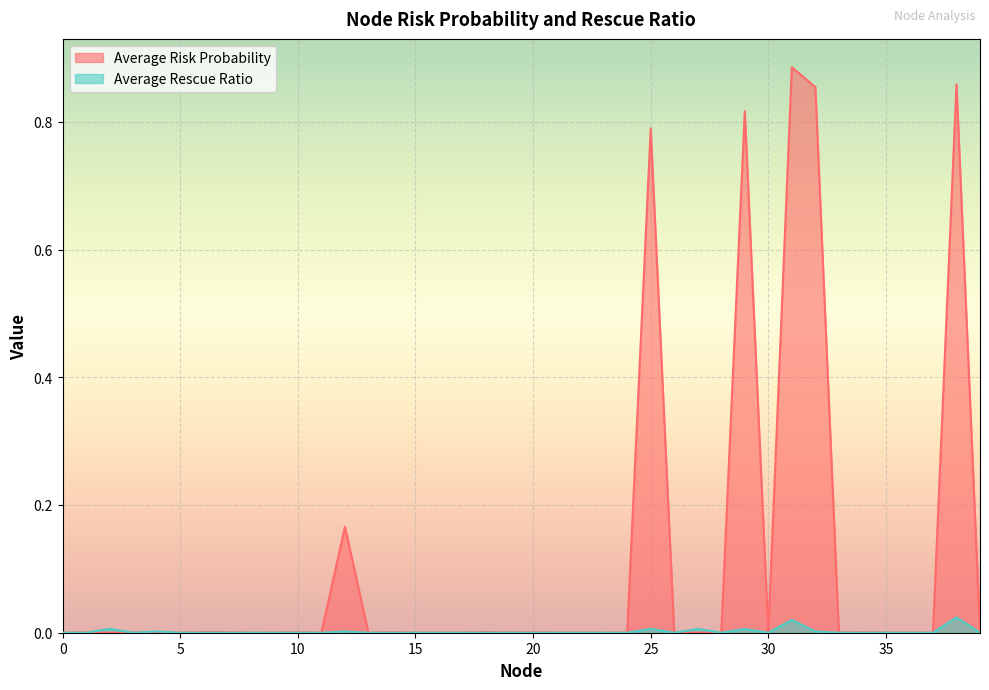

Reading left to right, list all the values displayed in this chart.

Average Risk Probability: 0=0.0	1=0.0	2=0.0	3=0.0	4=0.0	5=0.0	6=0.0	7=0.0	8=0.0	9=0.0	10=0.0	11=0.0	12=0.2	13=0.0	14=0.0	15=0.0	16=0.0	17=0.0	18=0.0	19=0.0	20=0.0	21=0.0	22=0.0	23=0.0	24=0.0	25=0.8	26=0.0	27=0.0	28=0.0	29=0.8	30=0.0	31=0.9	32=0.9	33=0.0	34=0.0	35=0.0	36=0.0	37=0.0	38=0.9	39=0.0
Average Rescue Ratio: 0=0.0	1=0.0	2=0.0	3=0.0	4=0.0	5=0.0	6=0.0	7=0.0	8=0.0	9=0.0	10=0.0	11=0.0	12=0.0	13=0.0	14=0.0	15=0.0	16=0.0	17=0.0	18=0.0	19=0.0	20=0.0	21=0.0	22=0.0	23=0.0	24=0.0	25=0.0	26=0.0	27=0.0	28=0.0	29=0.0	30=0.0	31=0.0	32=0.0	33=0.0	34=0.0	35=0.0	36=0.0	37=0.0	38=0.0	39=0.0